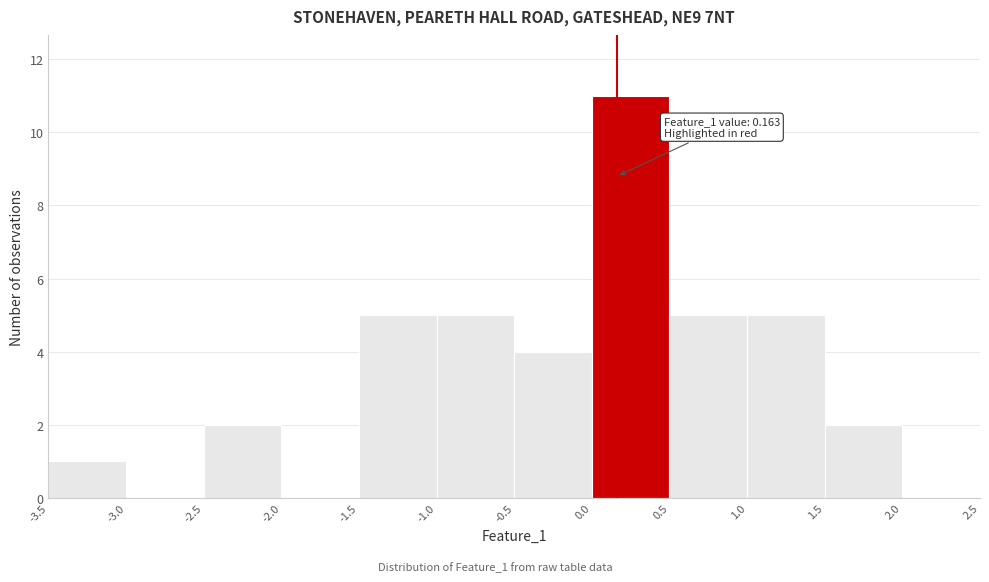

Which range on the x-axis has the tallest bar?

0.0 to 0.5